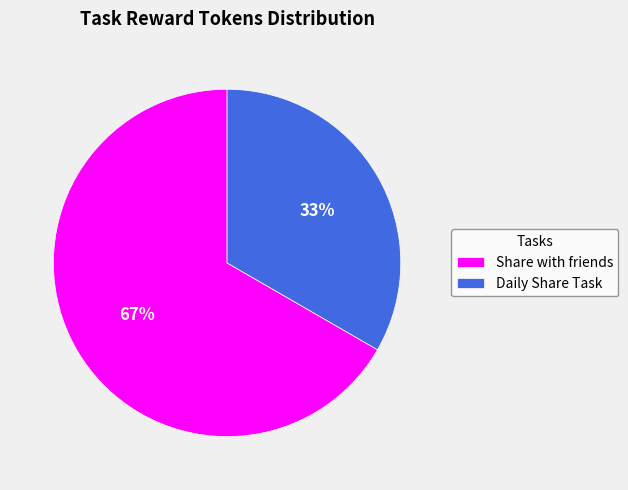

To the nearest percent, what is the combined percentage of Share with friends and Daily Share Task?

100%